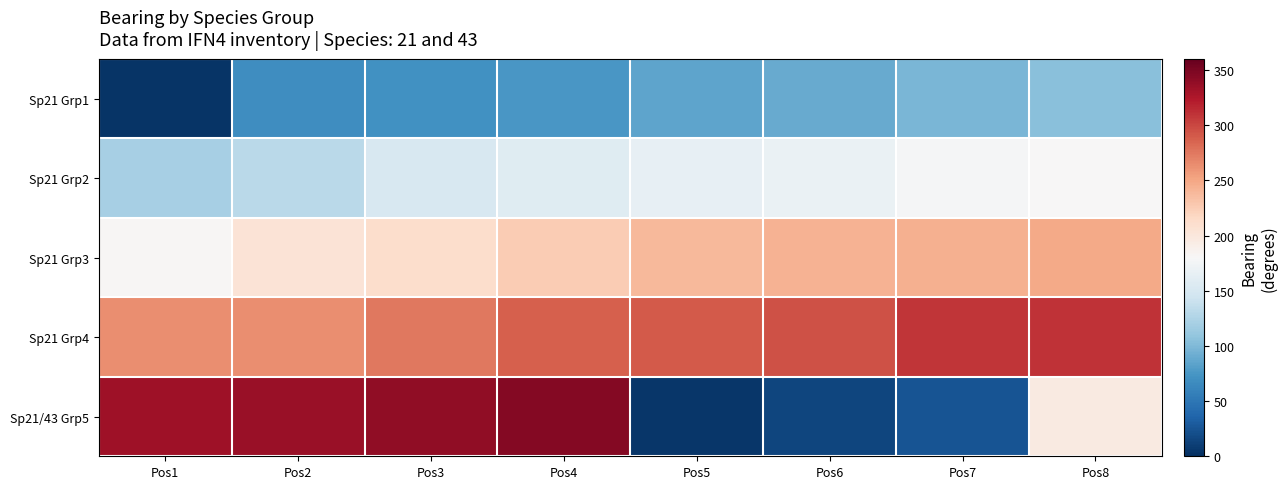

At how many categories does at least one series exceed 65?

8